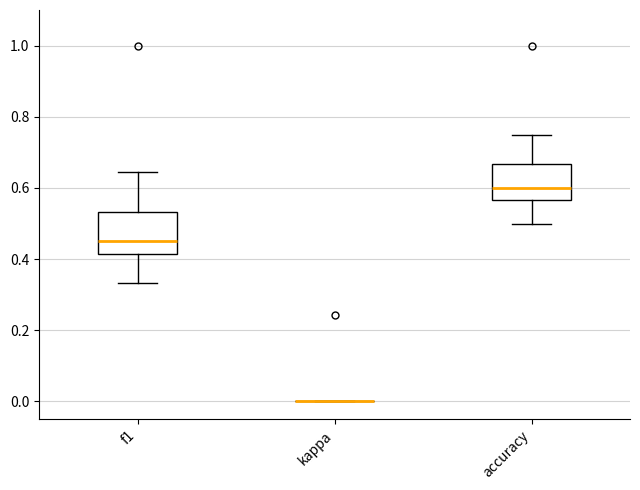

Reading left to right, read every box against the y-axis: the position of its median line, the range the box covers, and the ends of its whiskers. The values are not printed on the chart, so give them approximately, as read against the axis.

f1: median 0.46, box 0.42 to 0.54, whiskers 0.34 to 0.64
kappa: box collapsed to a line at 0.00, whiskers 0.00 to 0.00
accuracy: median 0.60, box 0.56 to 0.66, whiskers 0.50 to 0.76